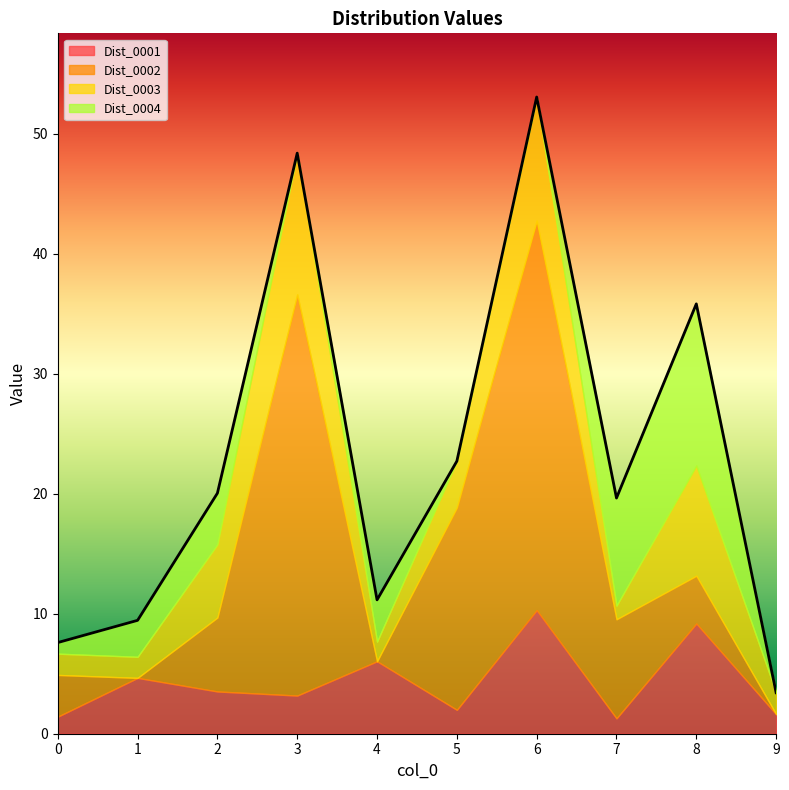

At how many categories does at least one series exceed 5?

7